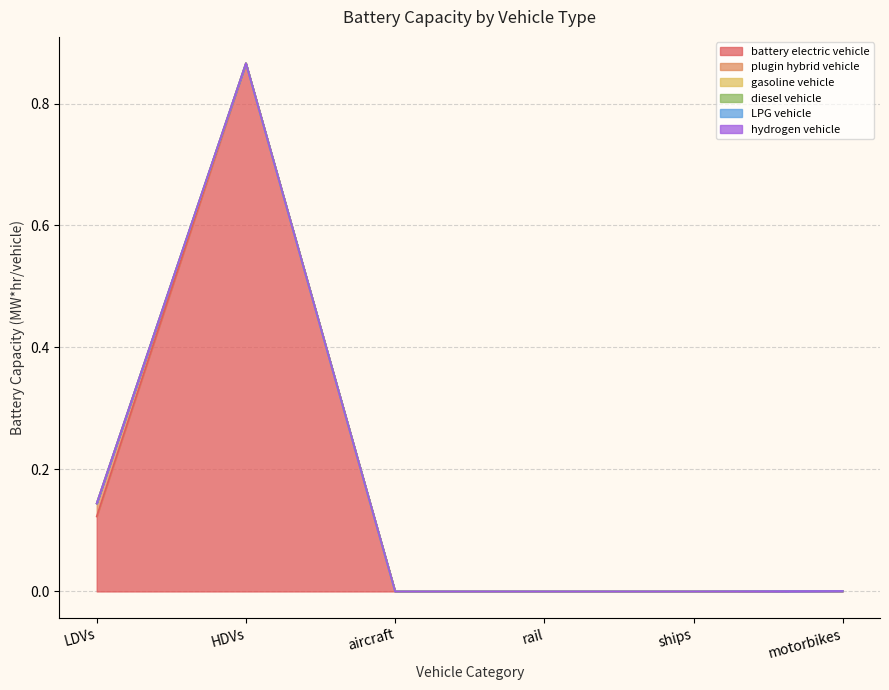

True or false: battery electric vehicle has a value of 1.2 at HDVs.

False